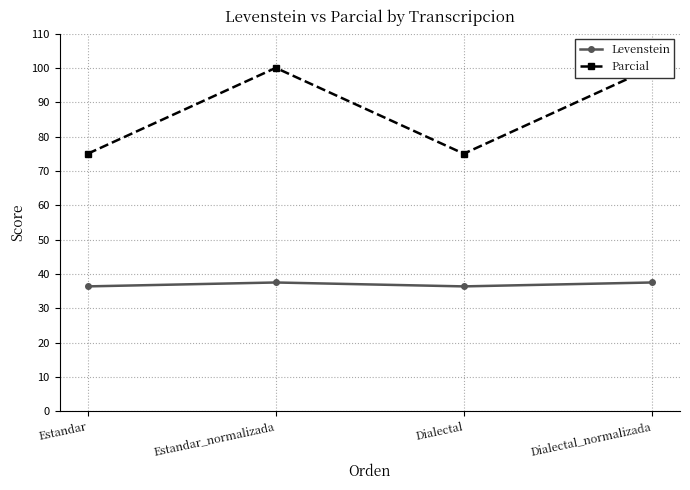

What is the approximate value of Parcial at Estandar_normalizada?

100.0